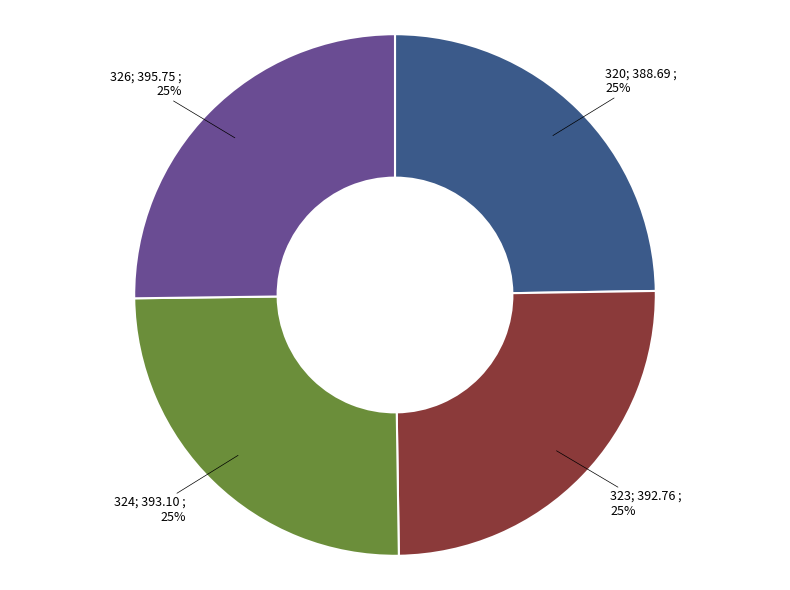

To the nearest percent, what is the average slice percentage?

25%